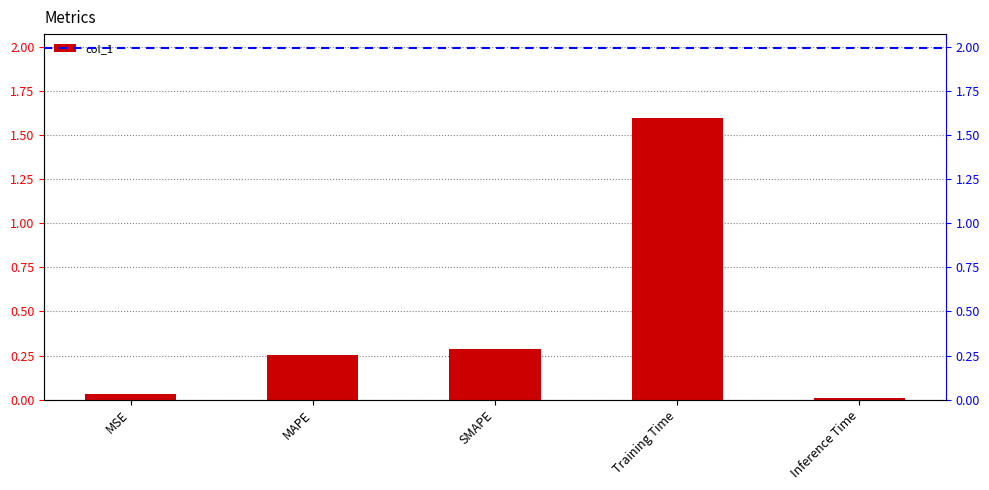

The value at Inference Time is 0.0. True or false?

False